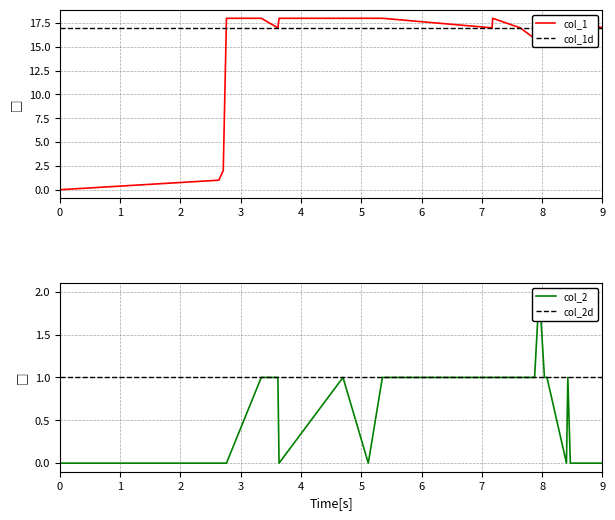

How many positive values does the col_2 series have?

15